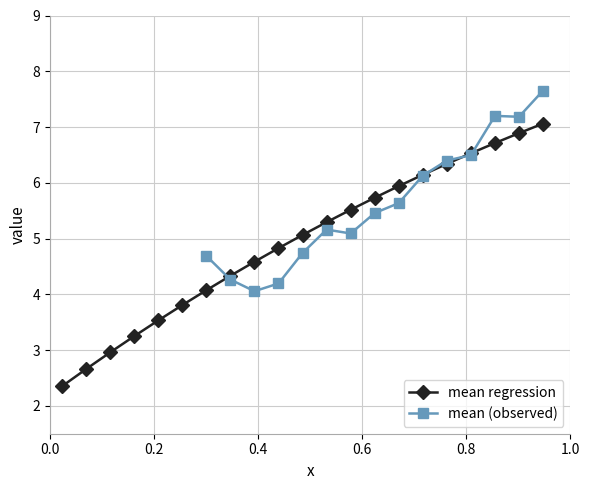

What is the value of the mean regression point at the 3rd from the left?

3.0